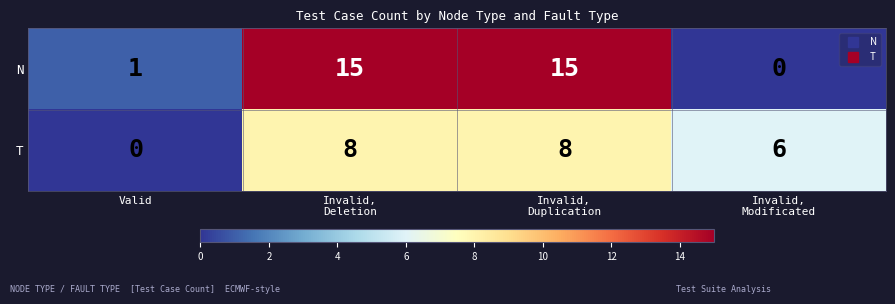

What is the greatest value displayed?

15